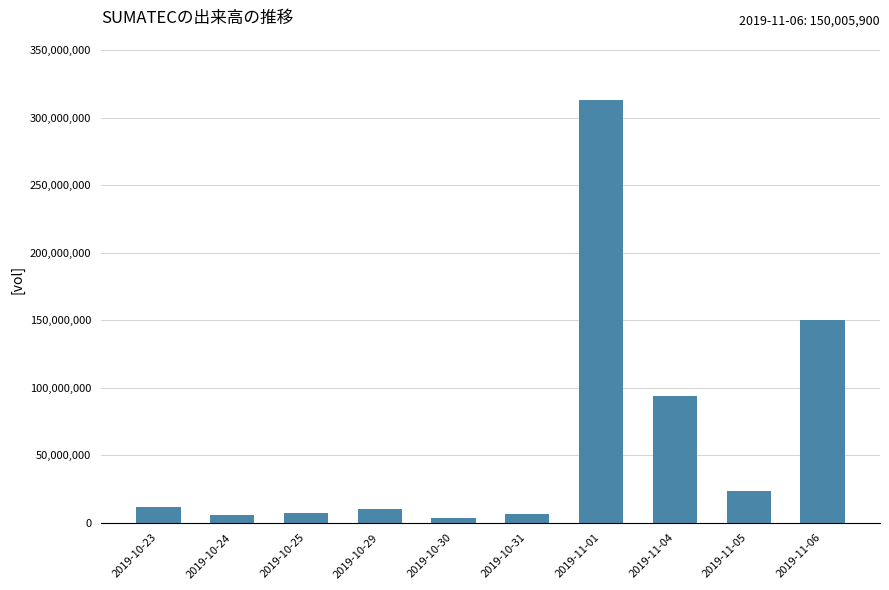

What is the label of the 7th bar from the right?

2019-10-29